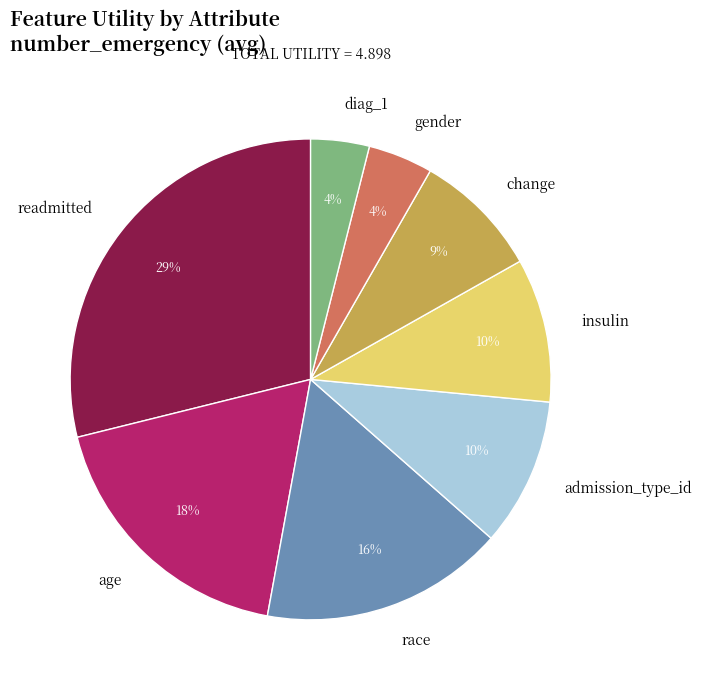

What is the largest slice in the pie chart?

readmitted